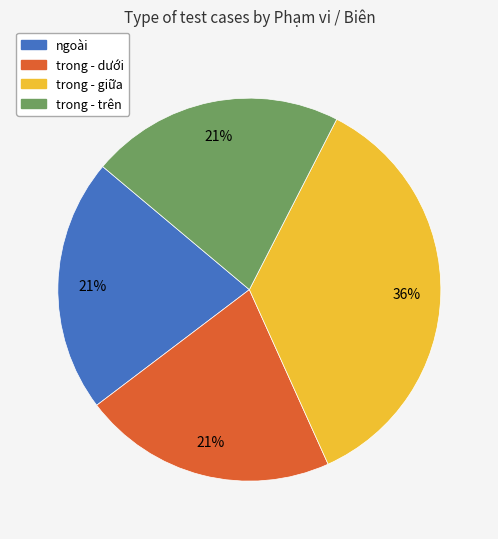

Does ngoài account for over 50% of the chart?

No